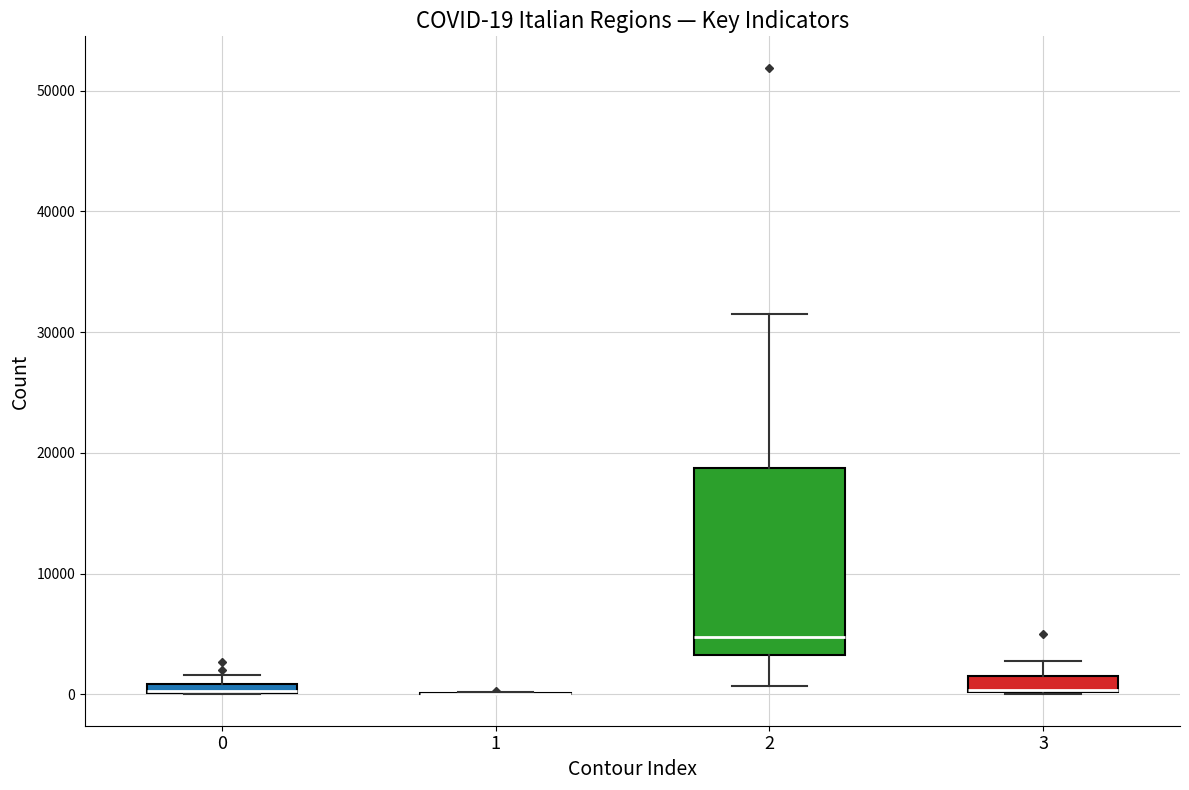

Comparing the boxes themselves (not the whiskers), which one is the tallest?

2